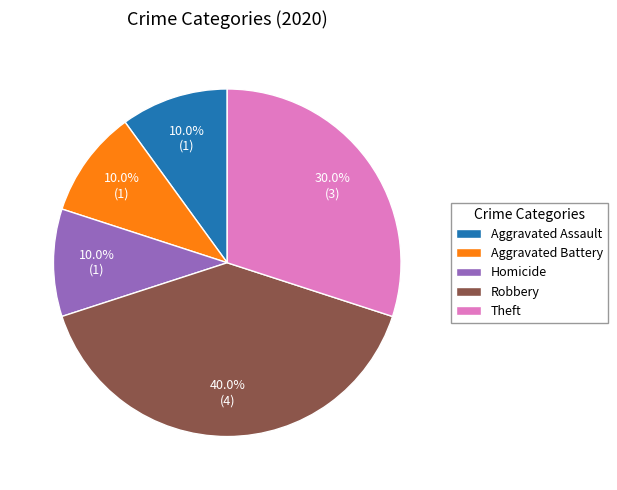

What percentage is NOT represented by Aggravated Battery?

90.0%